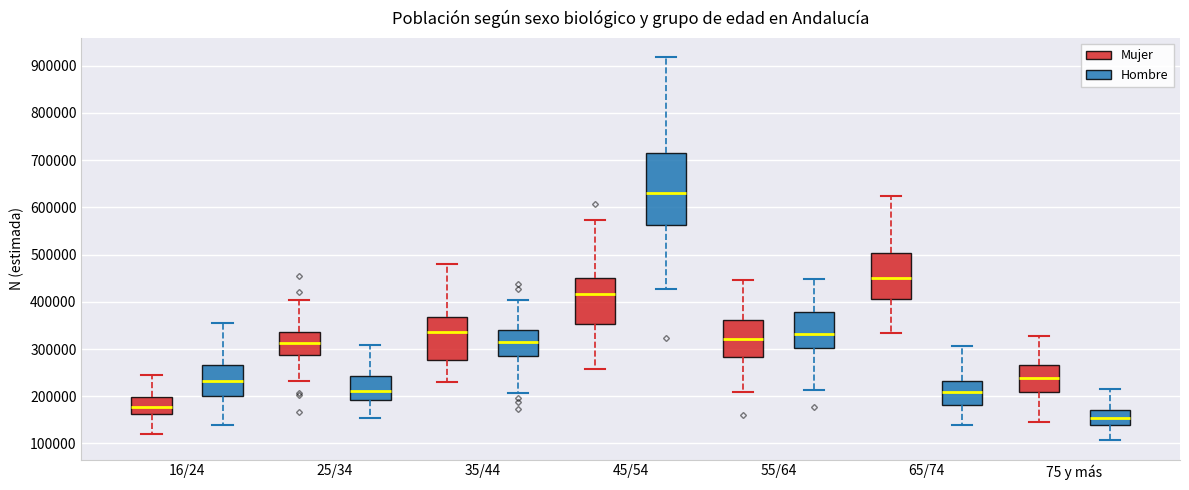

Which box's median line is the lowest?

75 y más (Hombre)